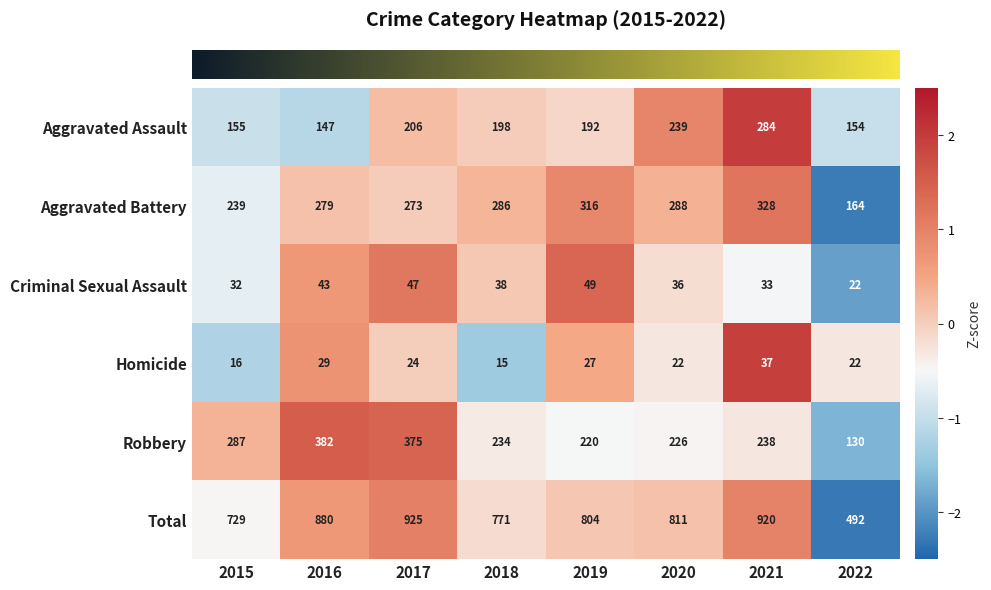

What is the difference between the Criminal Sexual Assault values at 2022 and 2017?

25